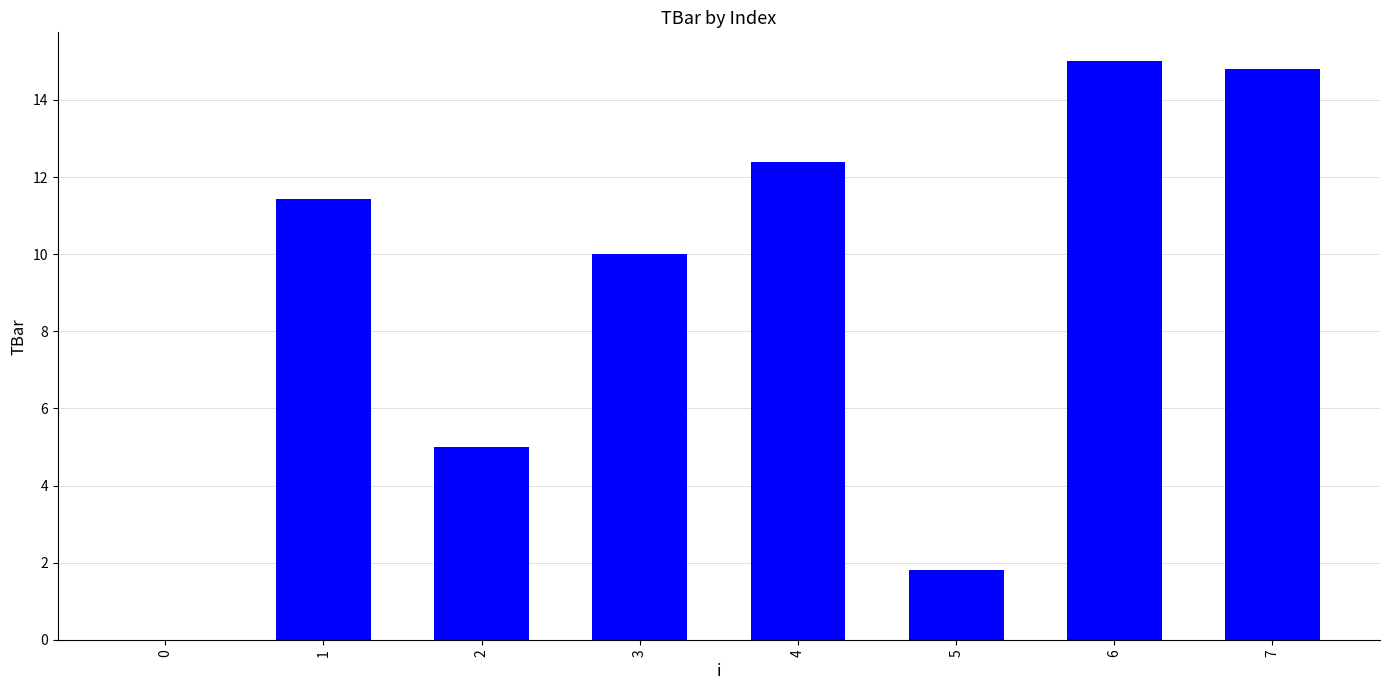

True or false: the data shows 7.6 at 1.

False